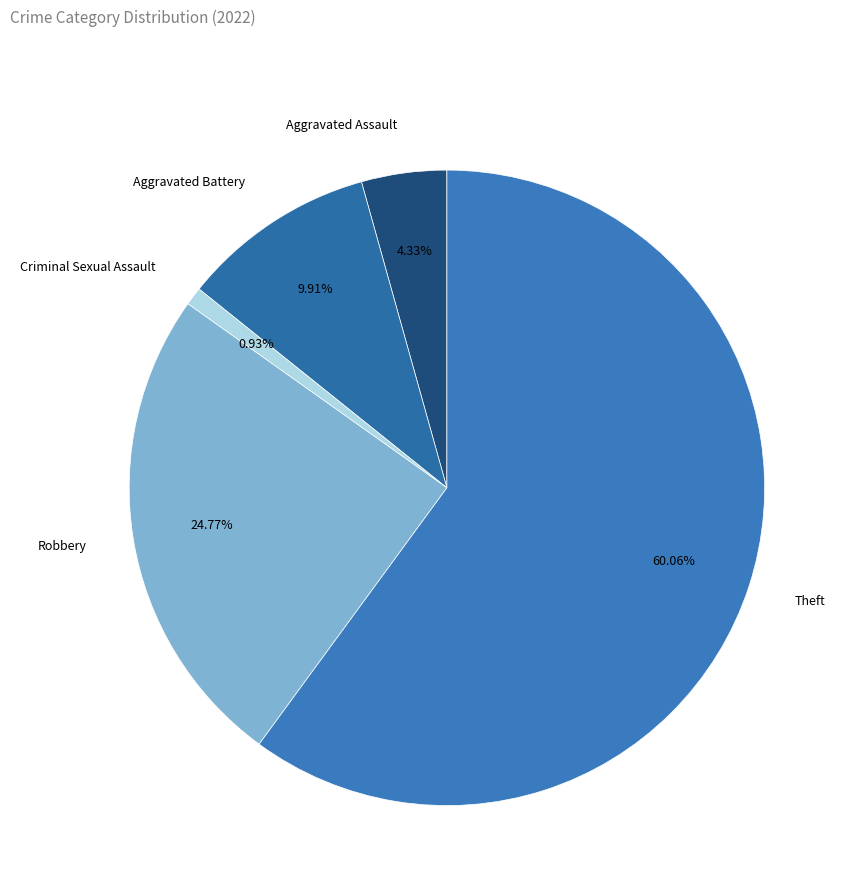

Which category has the biggest portion of the pie?

Theft